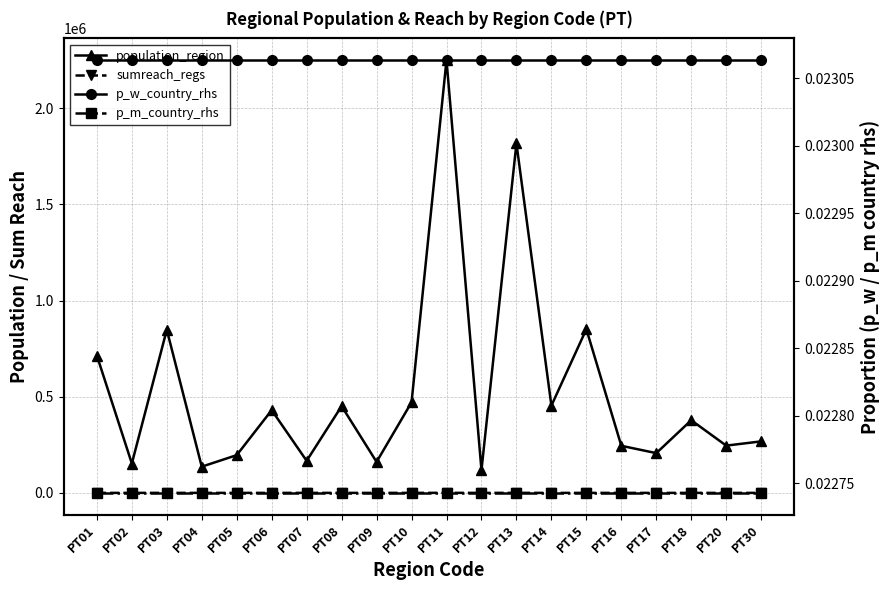

How many values in the sumreach_regs series exceed 0?

7